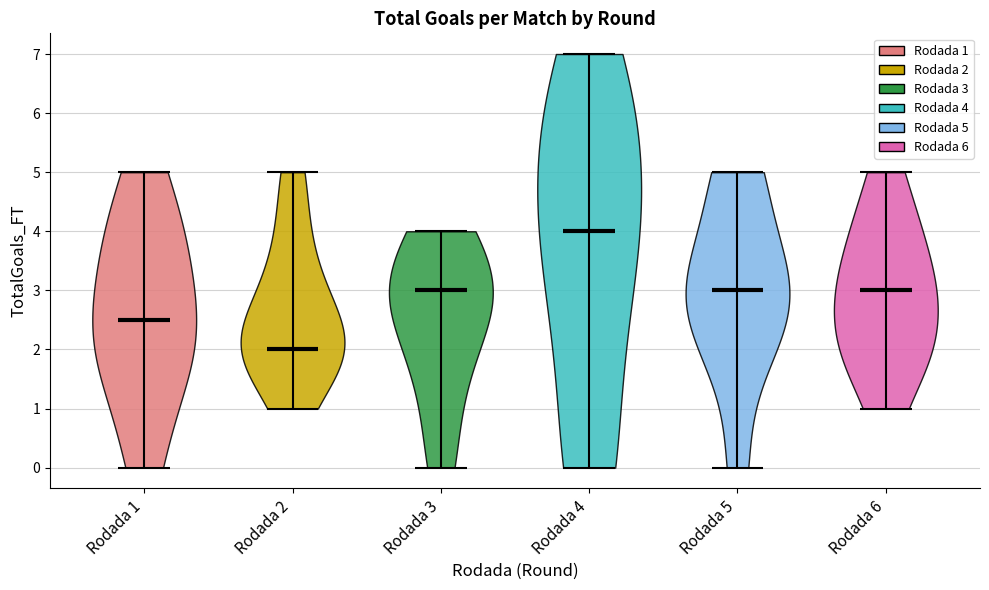

Reading left to right, read every violin against the y-axis: where its median line is, and the lowest and highest points it reaches. The values are not printed on the chart, so give them approximately, as read against the axis.

Rodada 1: median line 2.5, lowest point 0.0, highest point 5.0
Rodada 2: median line 2.0, lowest point 1.0, highest point 5.0
Rodada 3: median line 3.0, lowest point 0.0, highest point 4.0
Rodada 4: median line 4.0, lowest point 0.0, highest point 7.0
Rodada 5: median line 3.0, lowest point 0.0, highest point 5.0
Rodada 6: median line 3.0, lowest point 1.0, highest point 5.0